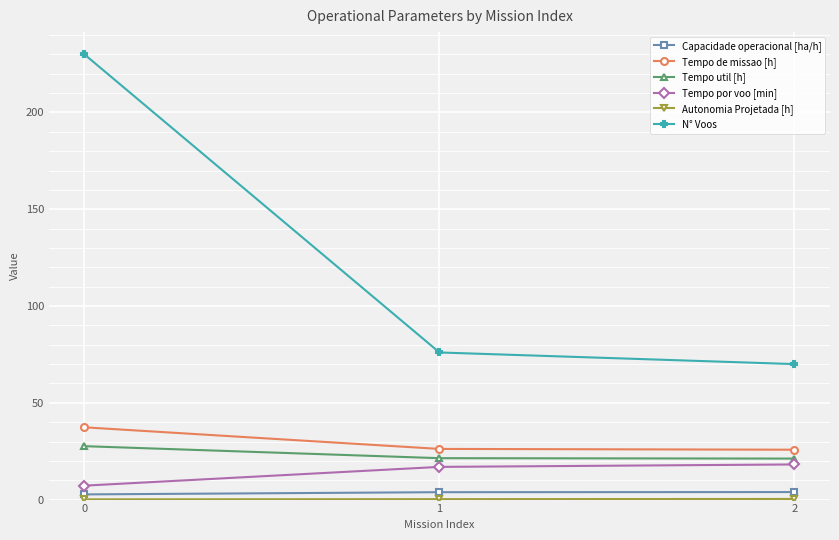

The Tempo util [h] series shows 27.6 at 0. True or false?

True